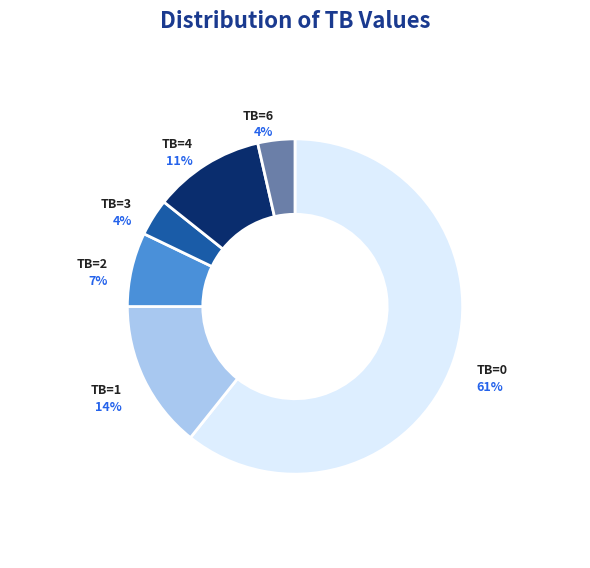

Is TB=6 the majority of the pie?

No